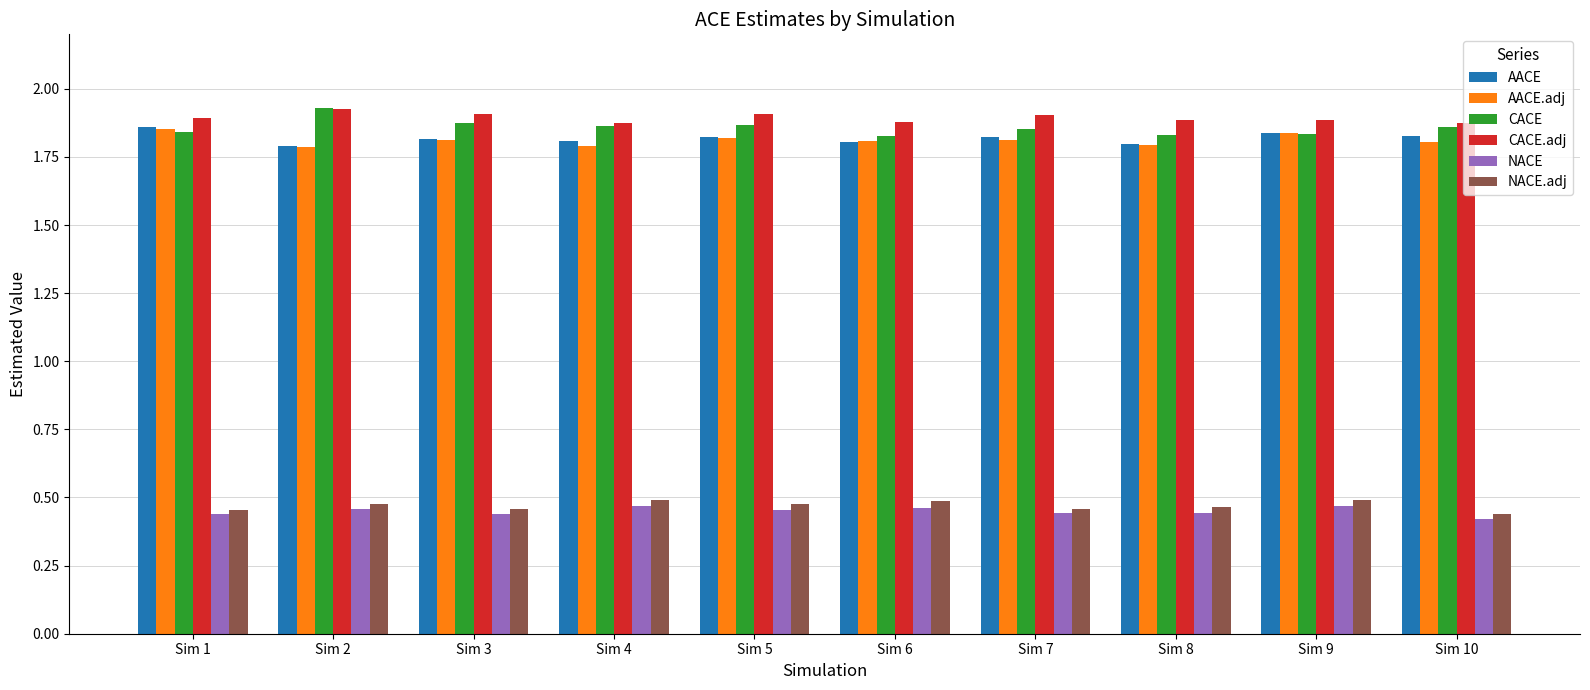

How many groups of bars are there?

10